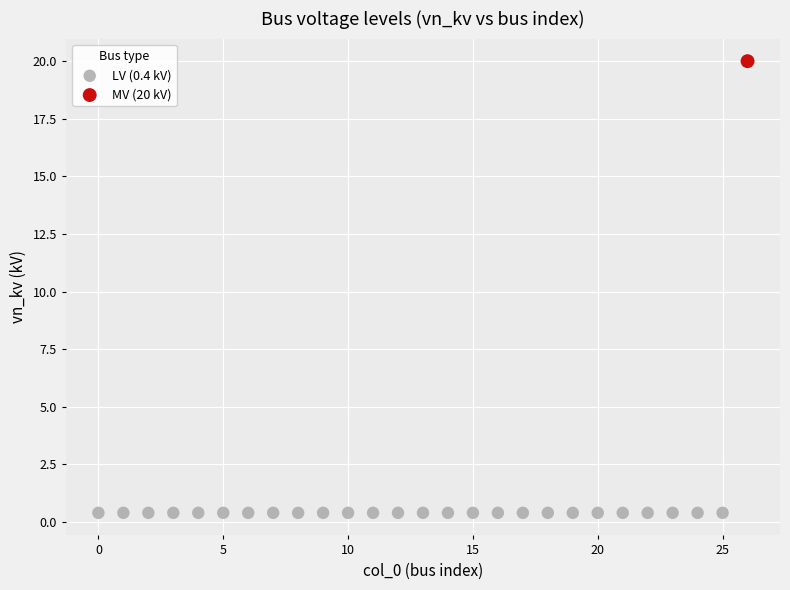

What are all the series names shown in the legend?

LV (0.4 kV), MV (20 kV)